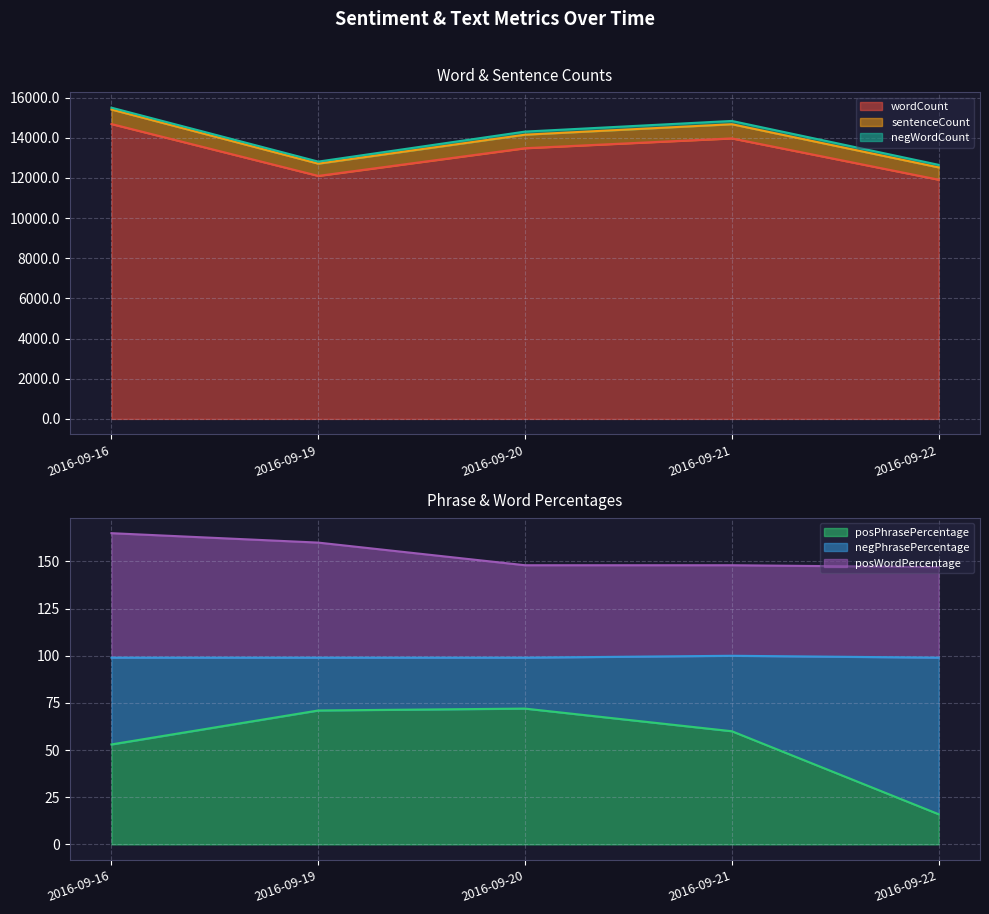

How many values in the wordCount series are below 13482?

2